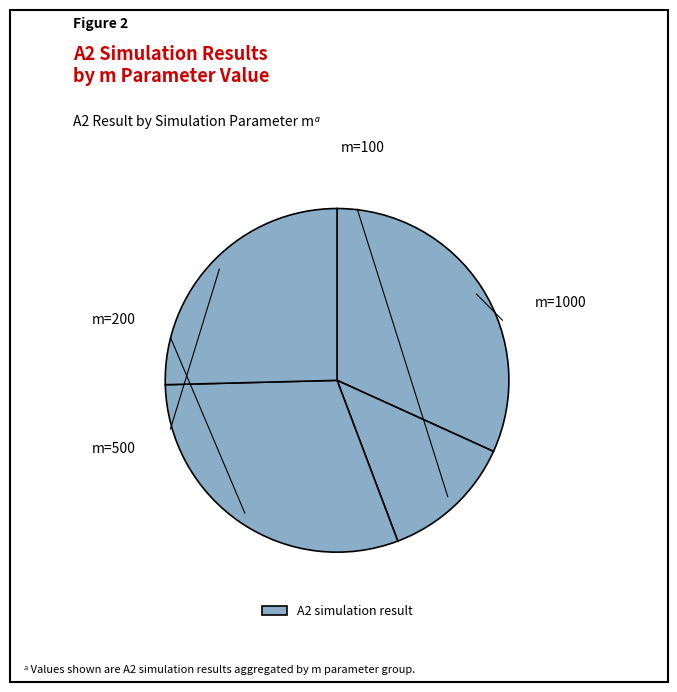

Is there any slice that represents more than half of the pie?

No